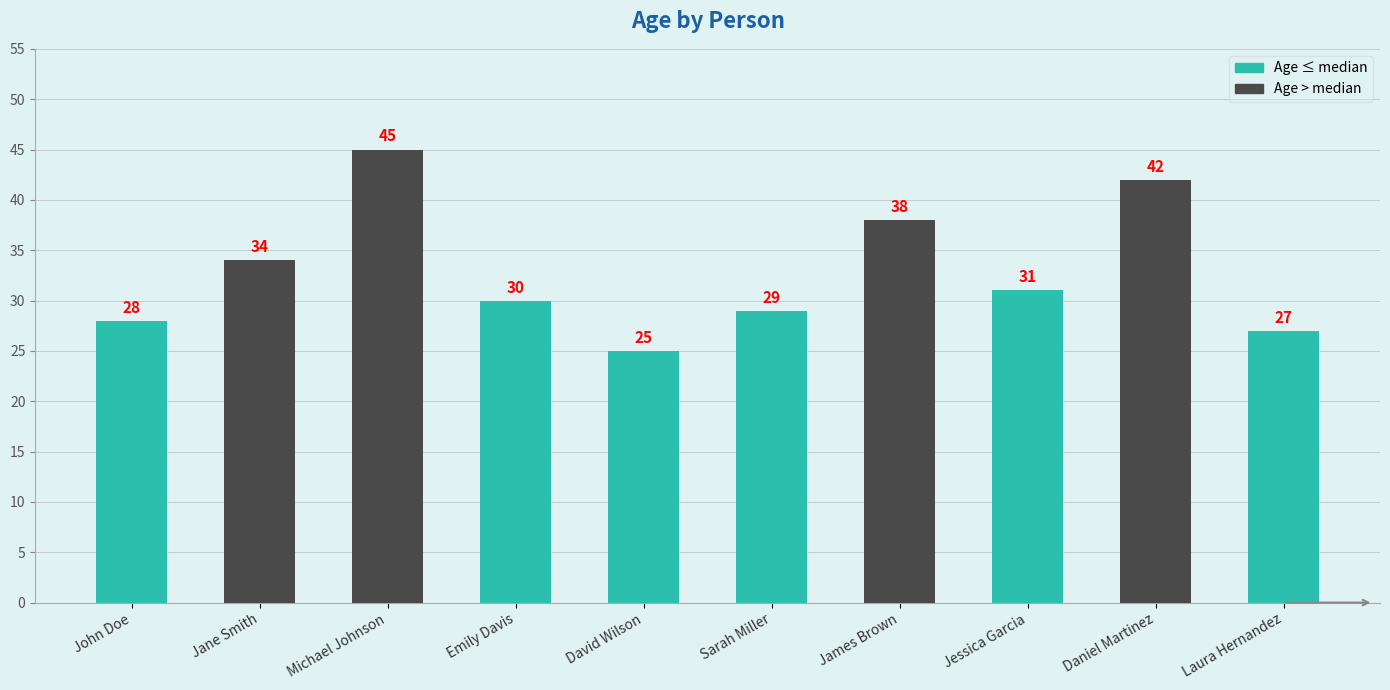

What is the label of the 6th bar from the right?

David Wilson